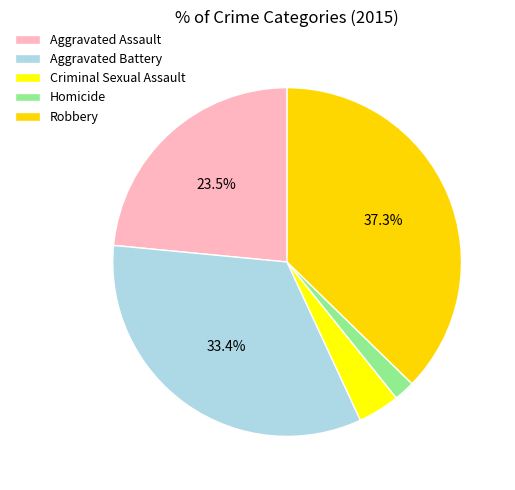

How many segments does this pie chart have?

5